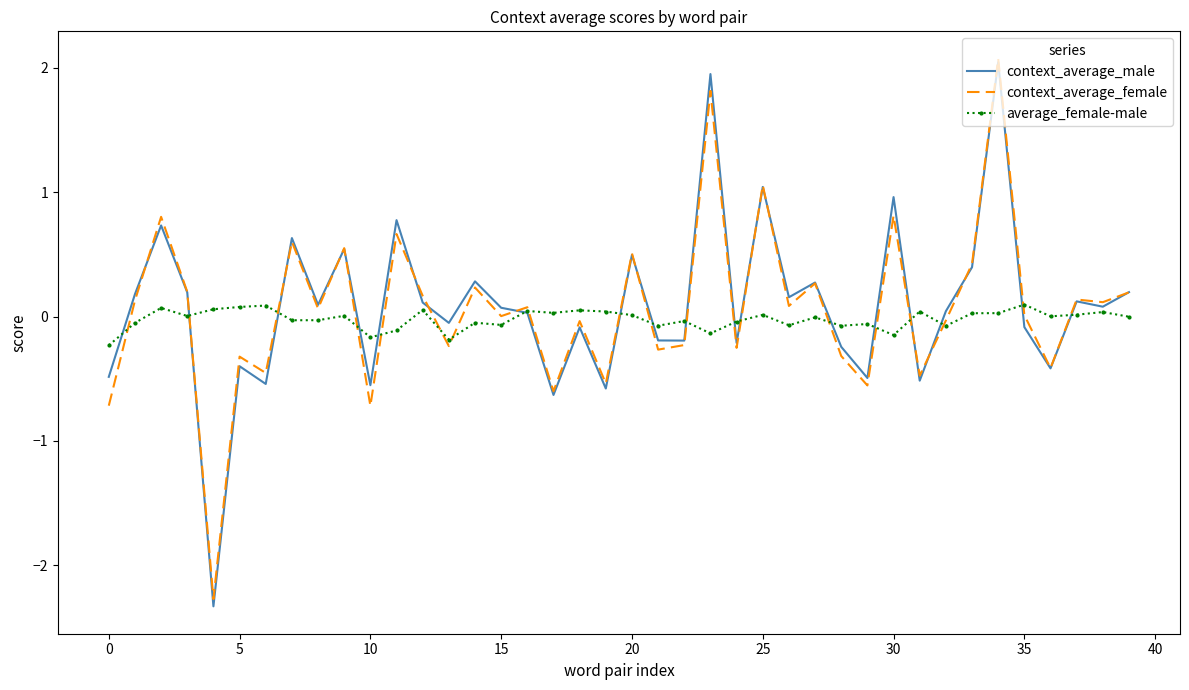

What is the smallest value displayed?

-2.3